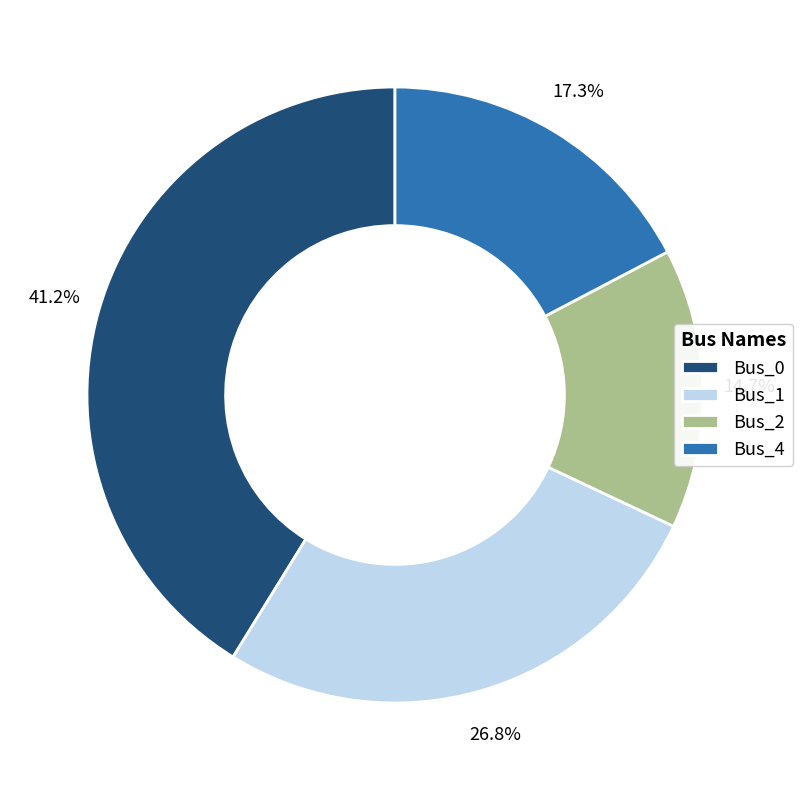

Count the number of slices in the pie.

4